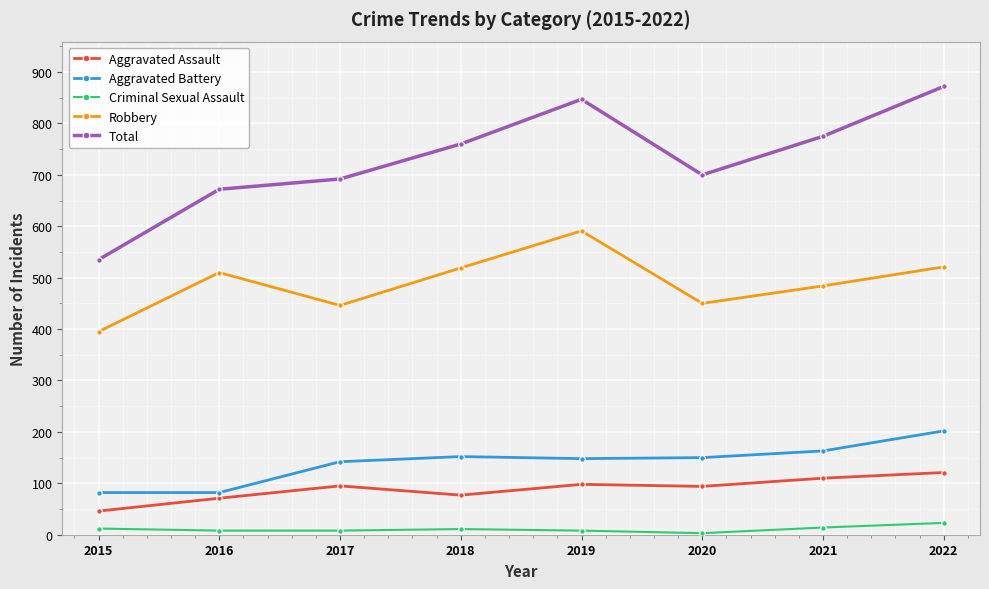

What is the minimum value for Robbery?

395